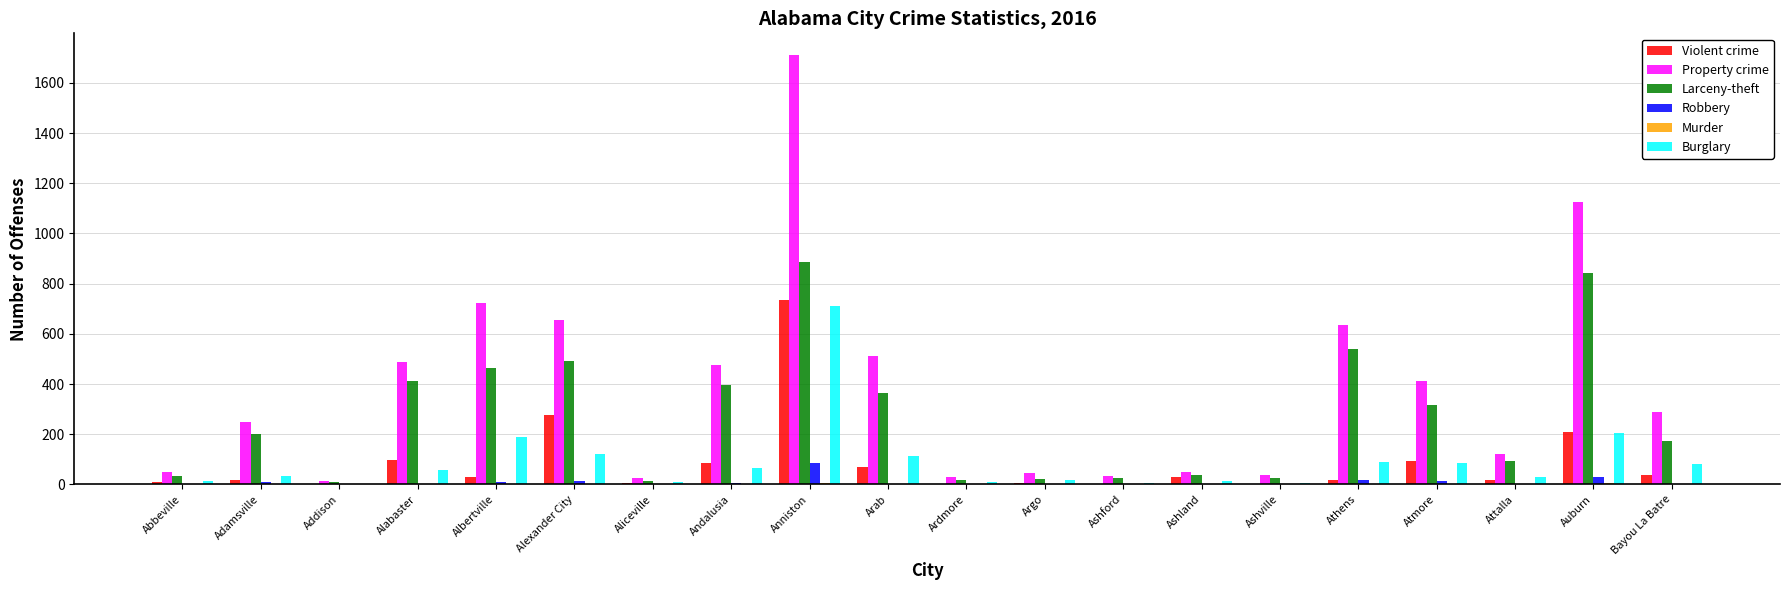

The value of Property crime at Athens is 636. True or false?

True